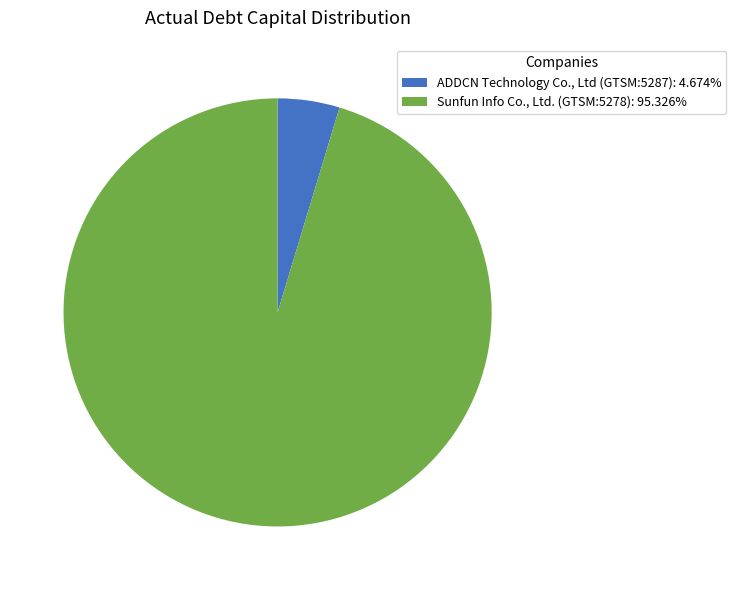

Rank the categories by value from highest to lowest.

Sunfun Info Co., Ltd. (GTSM:5278), ADDCN Technology Co., Ltd (GTSM:5287)